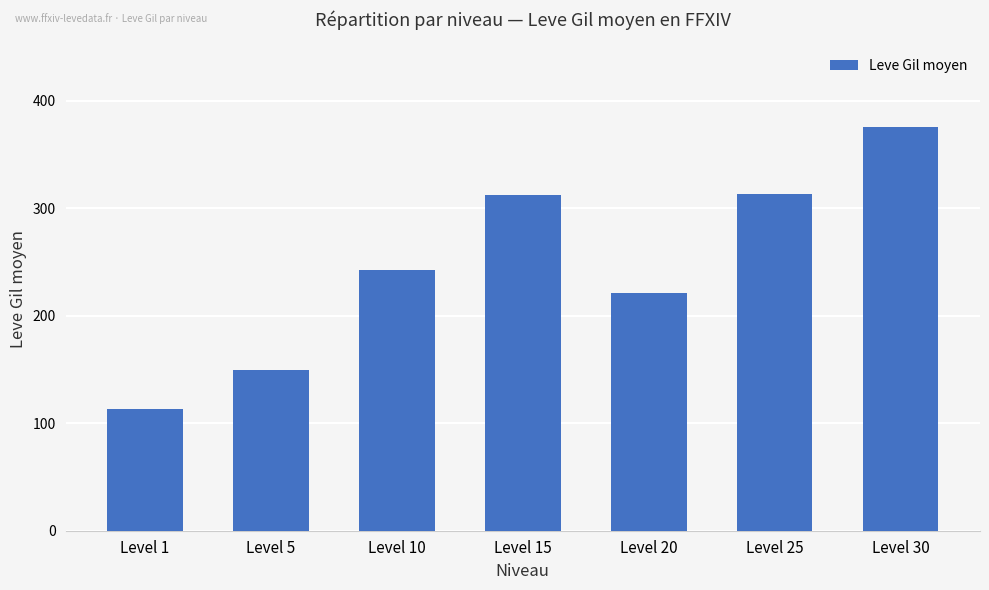

True or false: the data shows 149.3 at Level 5.

True